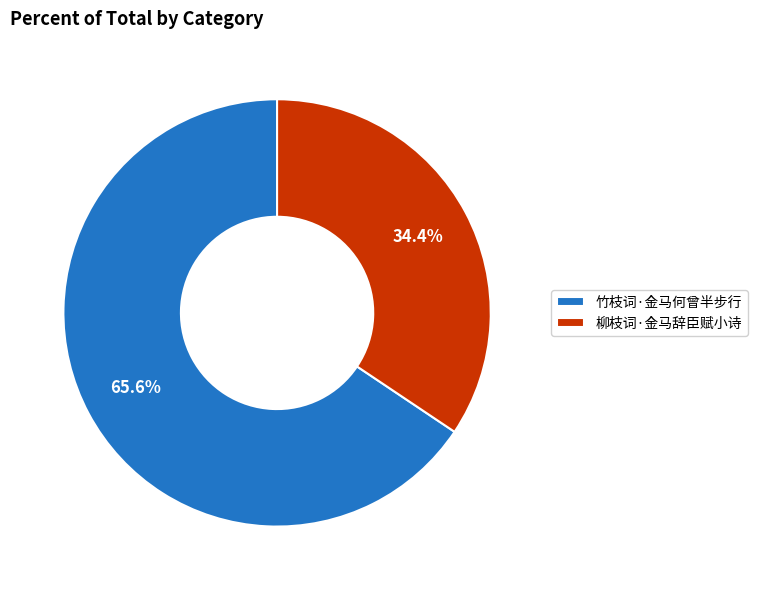

What percentage is the 竹枝词·金马何曾半步行 slice, to the nearest percent?

66%